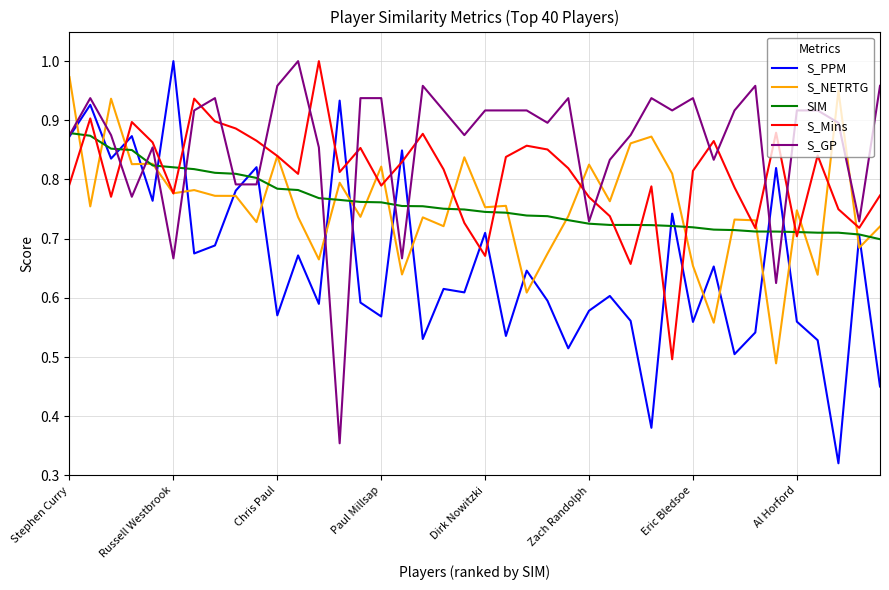

What is the difference between the second highest and second lowest values in the SIM series?

0.2